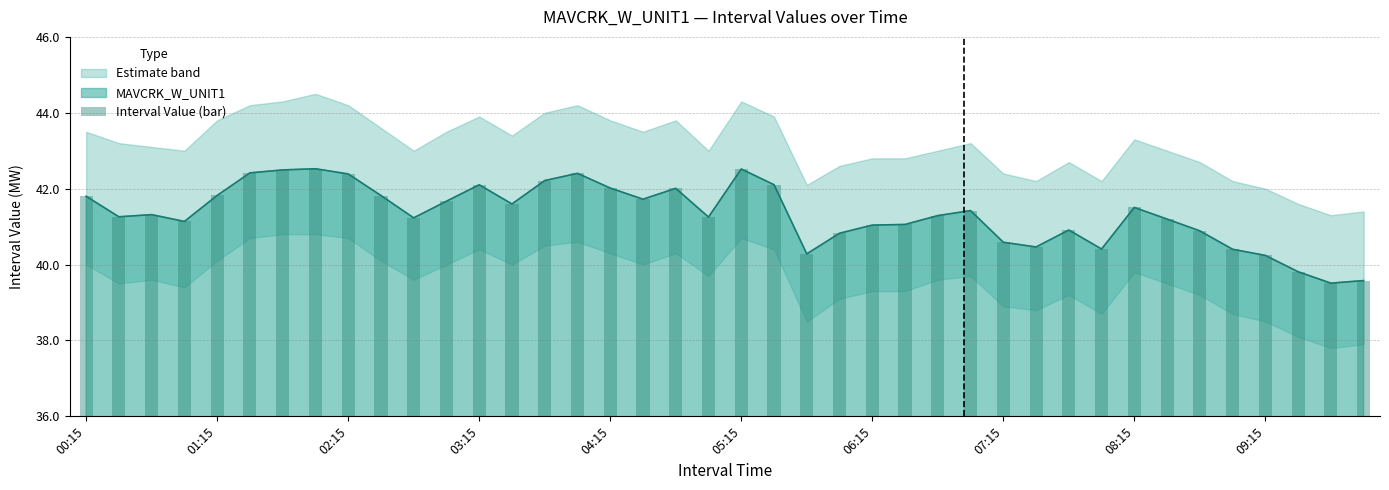

What is the greatest value displayed?

42.5